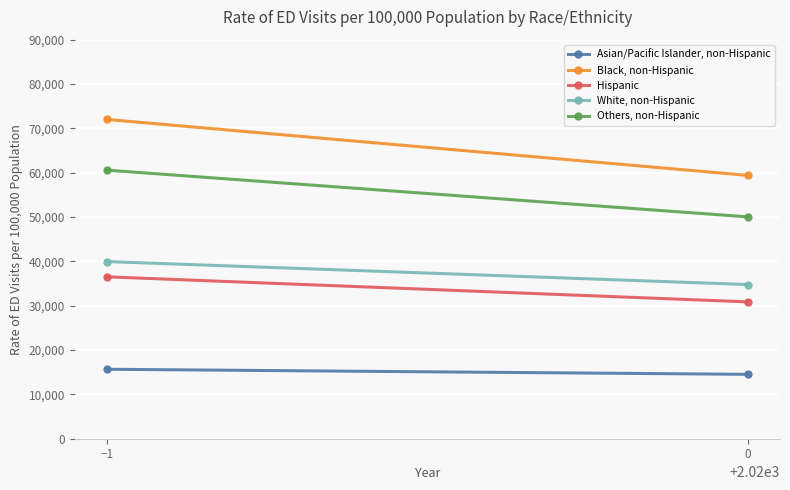

What is the total value across all series at 0?

189574.5